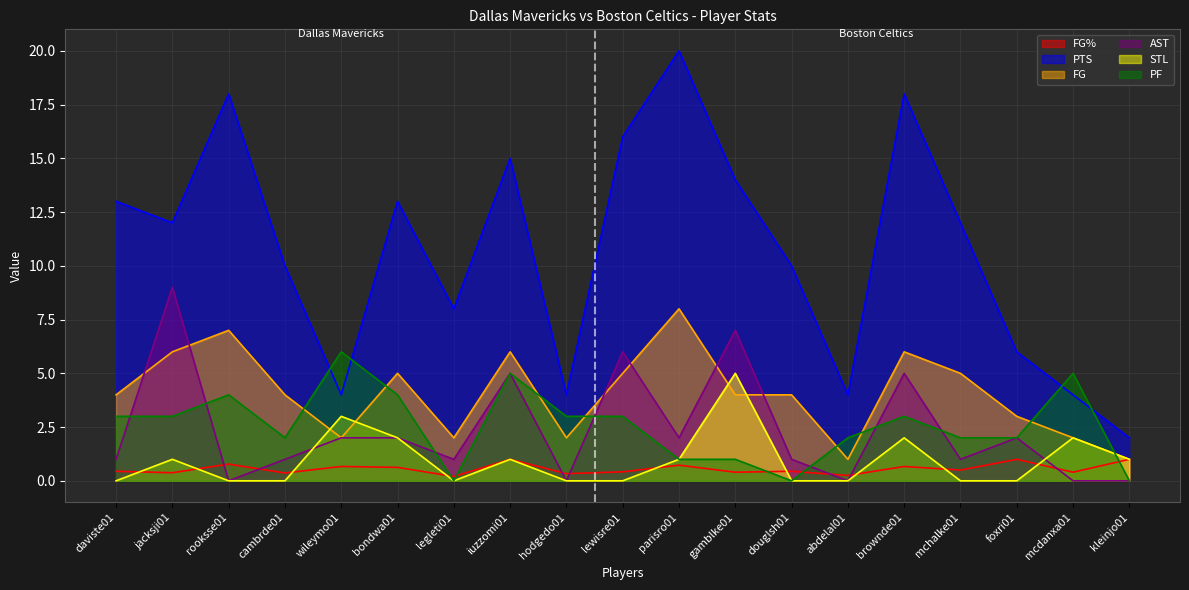

Reading right to left, extract all data points from this chart.

FG%: kleinjo01=1.0	mcdanxa01=0.4	foxri01=1.0	mchalke01=0.5	brownde01=0.7	abdelal01=0.2	douglsh01=0.4	gamblke01=0.4	parisro01=0.7	lewisre01=0.4	hodgedo01=0.3	iuzzomi01=1.0	legleti01=0.2	bondwa01=0.6	wileymo01=0.7	cambrde01=0.4	rooksse01=0.8	jacksji01=0.4	daviste01=0.4
PTS: kleinjo01=2.0	mcdanxa01=4.0	foxri01=6.0	mchalke01=12.0	brownde01=18.0	abdelal01=4.0	douglsh01=10.0	gamblke01=14.0	parisro01=20.0	lewisre01=16.0	hodgedo01=4.0	iuzzomi01=15.0	legleti01=8.0	bondwa01=13.0	wileymo01=4.0	cambrde01=10.0	rooksse01=18.0	jacksji01=12.0	daviste01=13.0
FG: kleinjo01=1.0	mcdanxa01=2.0	foxri01=3.0	mchalke01=5.0	brownde01=6.0	abdelal01=1.0	douglsh01=4.0	gamblke01=4.0	parisro01=8.0	lewisre01=5.0	hodgedo01=2.0	iuzzomi01=6.0	legleti01=2.0	bondwa01=5.0	wileymo01=2.0	cambrde01=4.0	rooksse01=7.0	jacksji01=6.0	daviste01=4.0
AST: kleinjo01=0.0	mcdanxa01=0.0	foxri01=2.0	mchalke01=1.0	brownde01=5.0	abdelal01=0.0	douglsh01=1.0	gamblke01=7.0	parisro01=2.0	lewisre01=6.0	hodgedo01=0.0	iuzzomi01=5.0	legleti01=1.0	bondwa01=2.0	wileymo01=2.0	cambrde01=1.0	rooksse01=0.0	jacksji01=9.0	daviste01=1.0
STL: kleinjo01=1.0	mcdanxa01=2.0	foxri01=0.0	mchalke01=0.0	brownde01=2.0	abdelal01=0.0	douglsh01=0.0	gamblke01=5.0	parisro01=1.0	lewisre01=0.0	hodgedo01=0.0	iuzzomi01=1.0	legleti01=0.0	bondwa01=2.0	wileymo01=3.0	cambrde01=0.0	rooksse01=0.0	jacksji01=1.0	daviste01=0.0
PF: kleinjo01=0.0	mcdanxa01=5.0	foxri01=2.0	mchalke01=2.0	brownde01=3.0	abdelal01=2.0	douglsh01=0.0	gamblke01=1.0	parisro01=1.0	lewisre01=3.0	hodgedo01=3.0	iuzzomi01=5.0	legleti01=0.0	bondwa01=4.0	wileymo01=6.0	cambrde01=2.0	rooksse01=4.0	jacksji01=3.0	daviste01=3.0